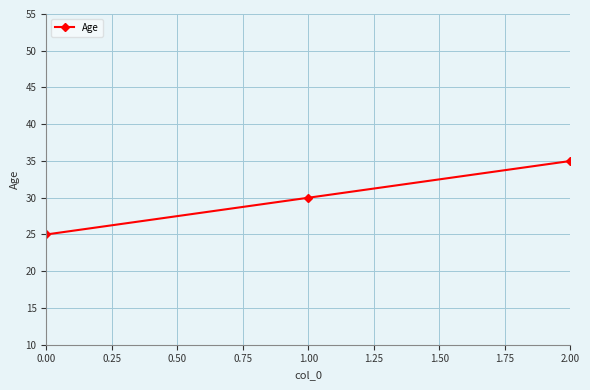

Rank the categories by value from lowest to highest.

0.00, 1.00, 2.00